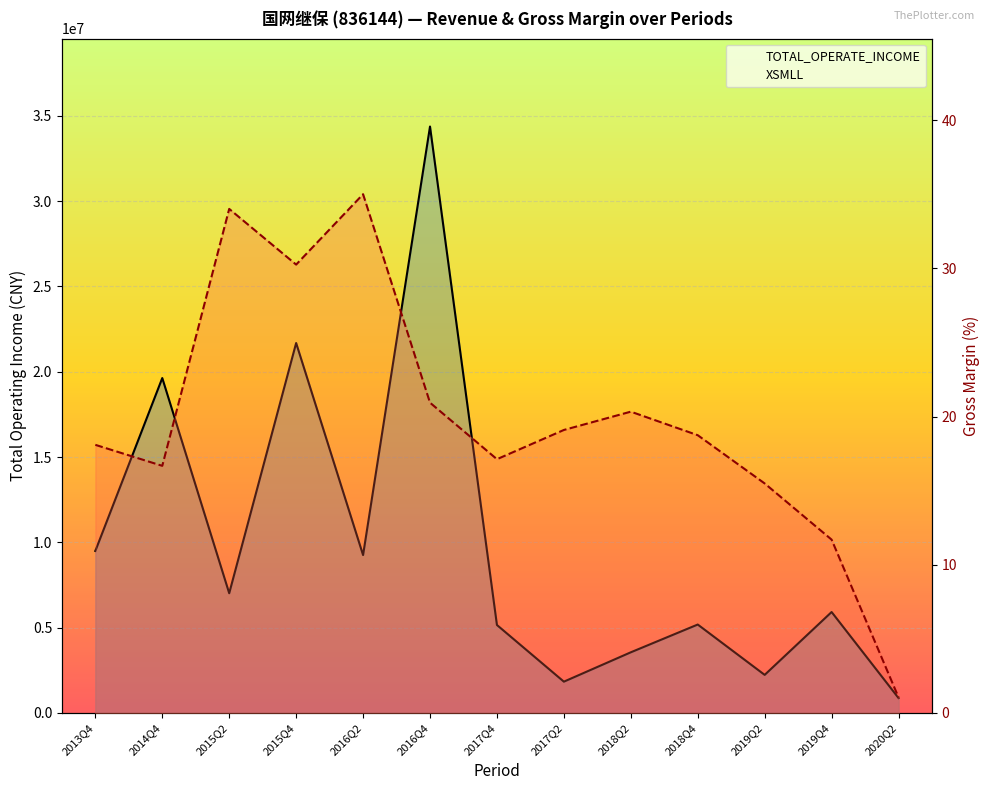

What position from the left is 2015Q4?

4